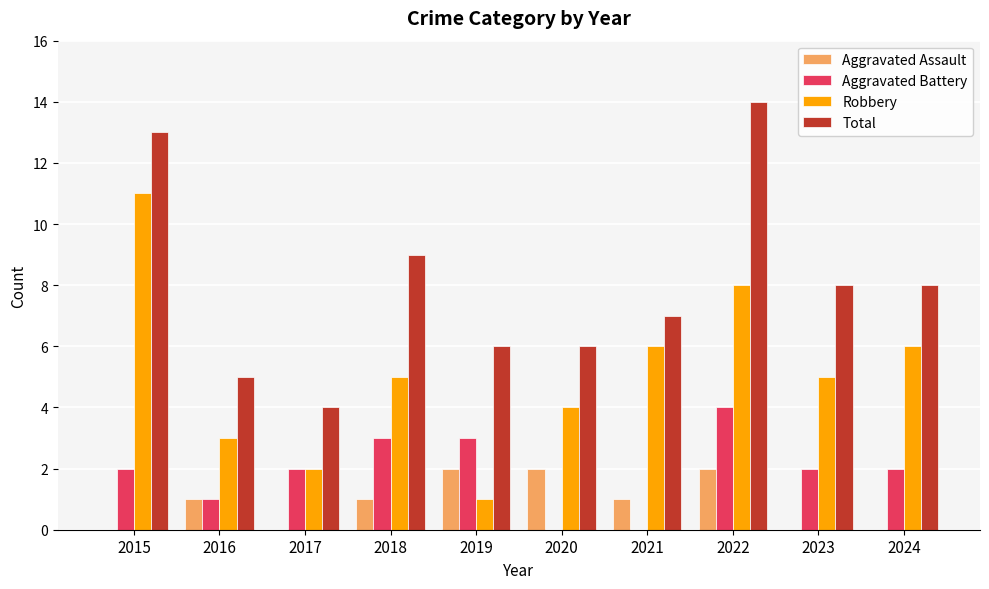

Between 2017 and 2023, which series saw the biggest shift?

Total